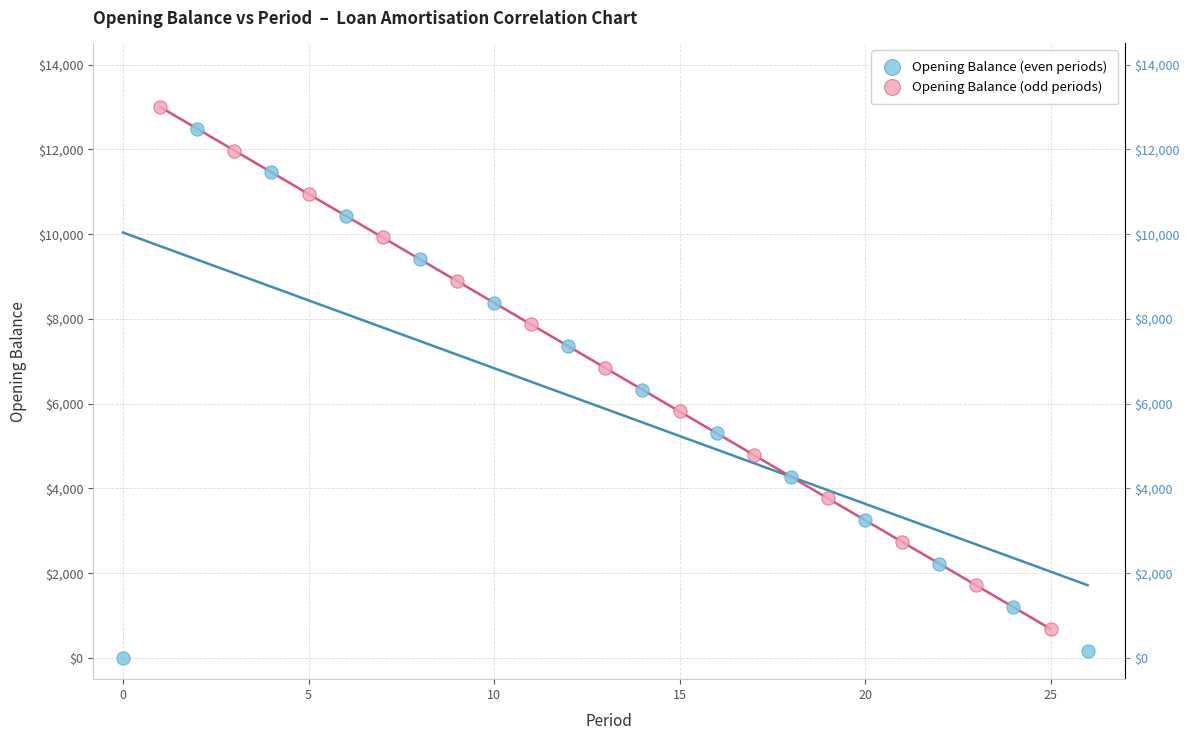

What are all the series names shown in the legend?

Opening Balance (even periods), Opening Balance (odd periods)